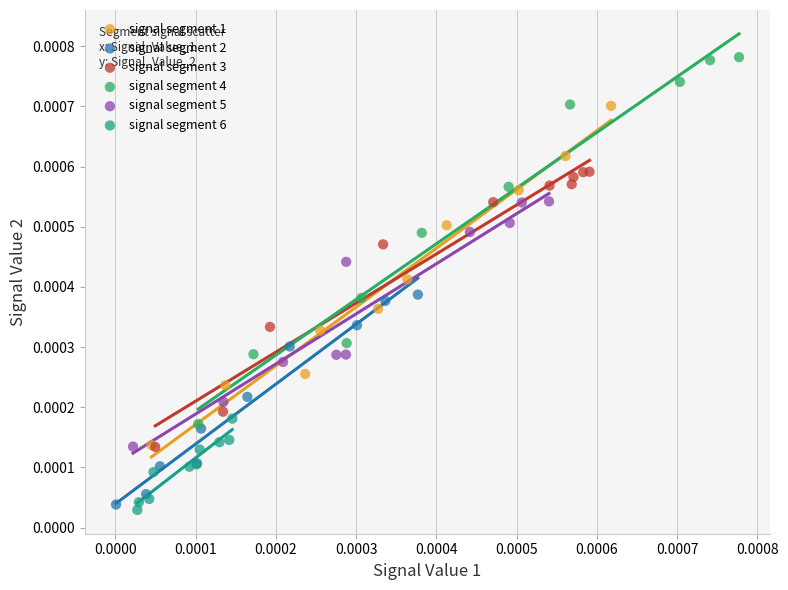

Which series has the widest spread of Y values?

signal segment 4